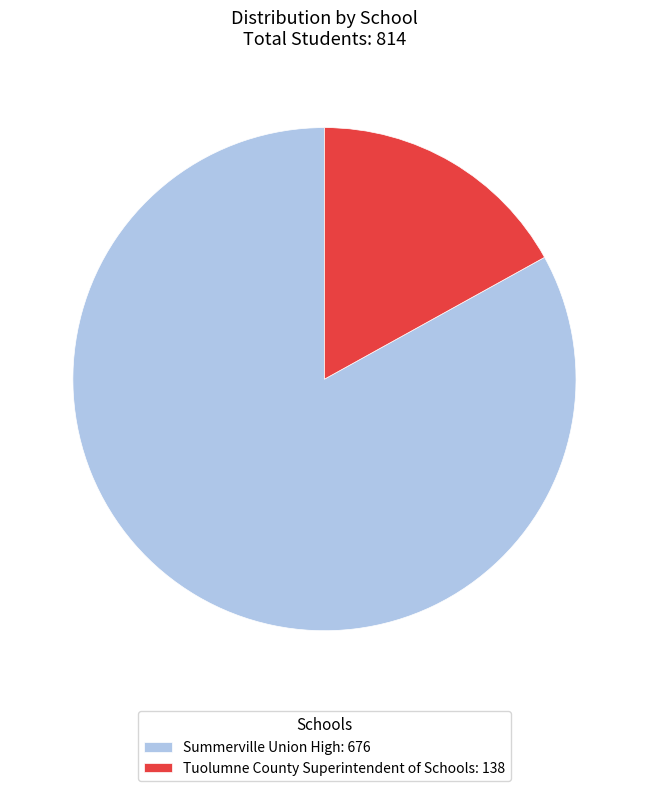

Do Tuolumne County Superintendent of Schools: 138 and Summerville Union High: 676 together represent more than half of the pie?

Yes